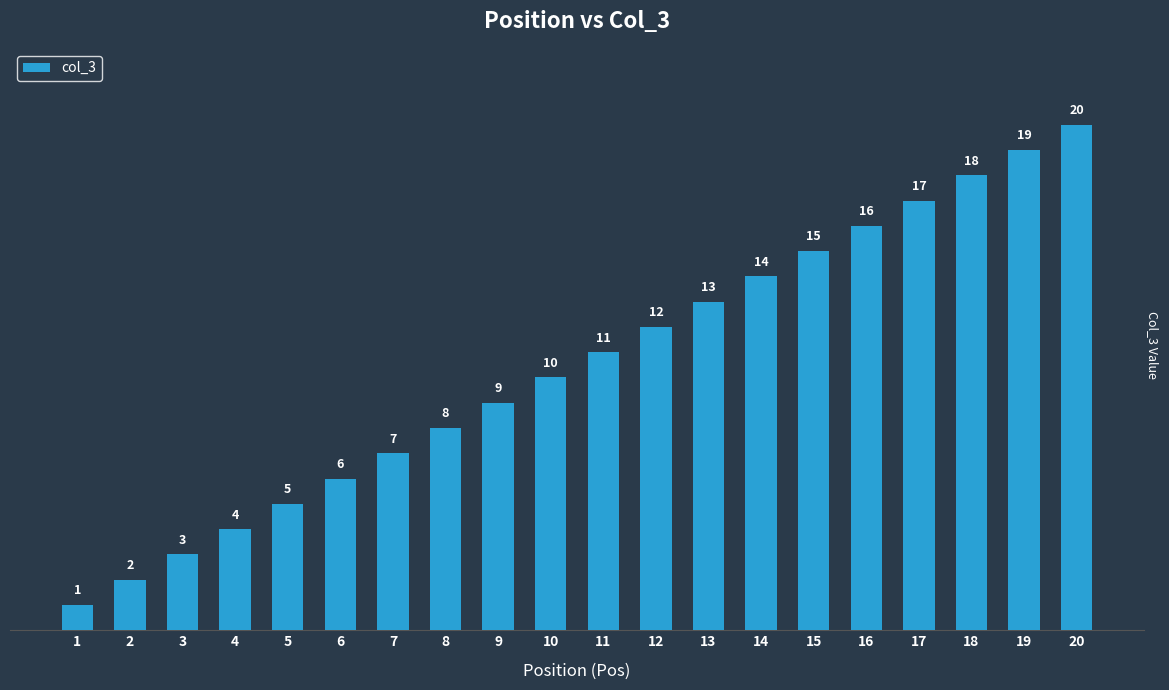

What is the value of the 5th bar from the left?

5